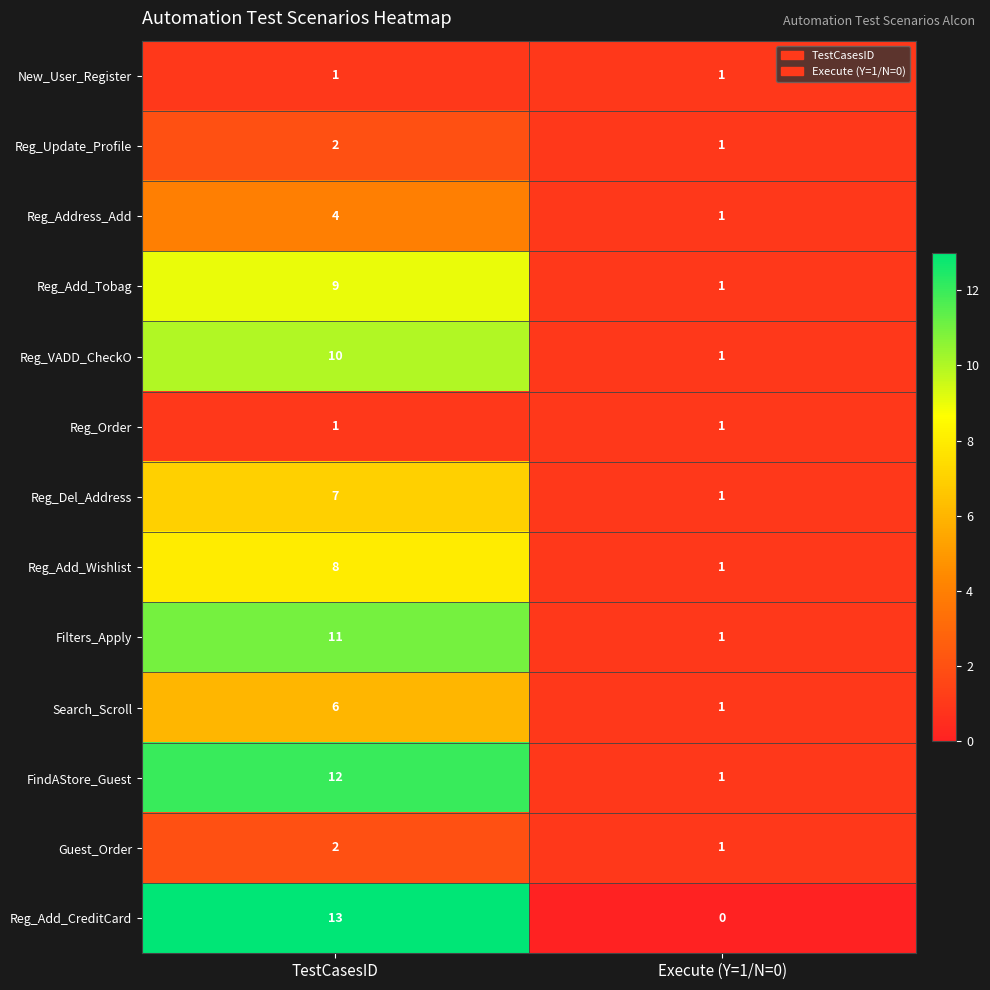

What is the total value across all series at Execute (Y=1/N=0)?

12